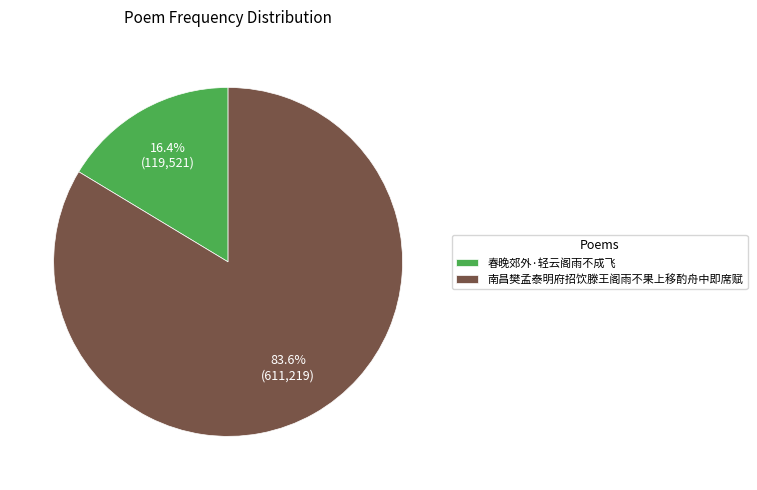

To the nearest percent, what percentage of the pie is 春晚郊外·轻云阁雨不成飞?

16%